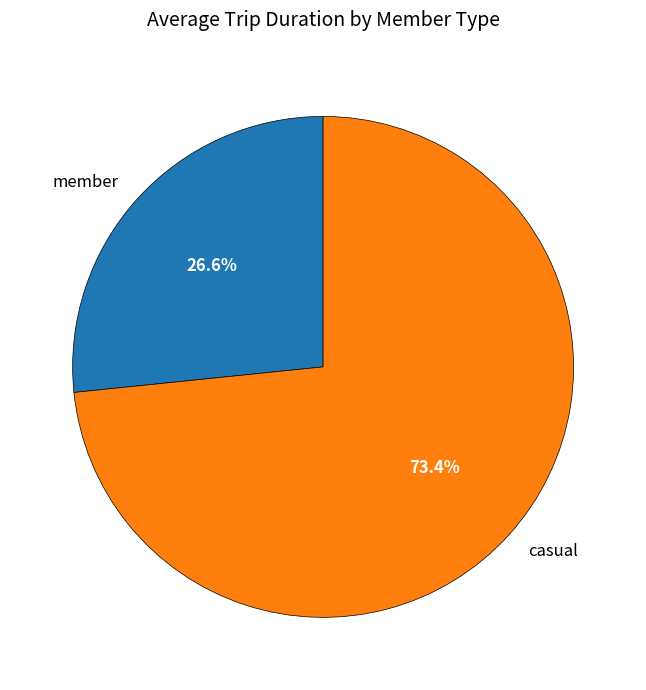

Rank the categories by value from highest to lowest.

casual, member